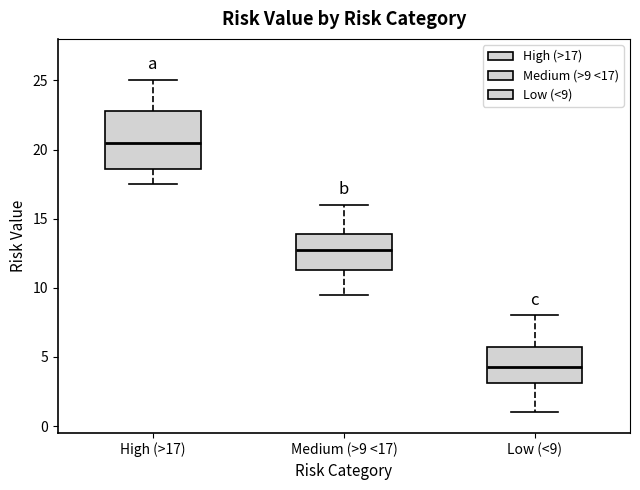

Reading left to right, read every box against the y-axis: the position of its median line, the range the box covers, and the ends of its whiskers. The values are not printed on the chart, so give them approximately, as read against the axis.

High (>17): median 20.5, box 18.5 to 23.0, whiskers 17.5 to 25.0
Medium (>9 <17): median 13.0, box 11.5 to 14.0, whiskers 9.5 to 16.0
Low (<9): median 4.5, box 3.0 to 6.0, whiskers 1.0 to 8.0